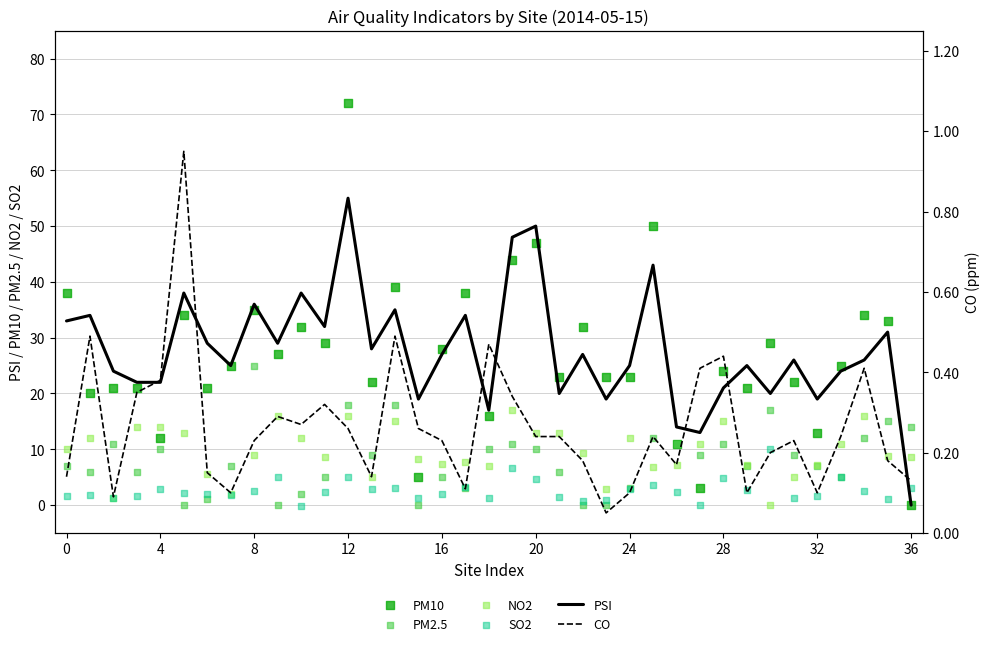

Is the value of NO2 at 18 greater than the value of CO at −4?

Yes